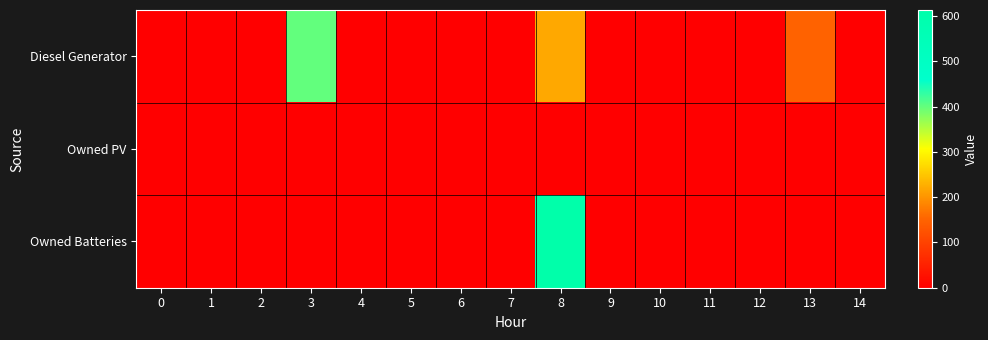

Reading left to right, transcribe all the data shown in this chart.

Diesel Generator: 0=0	1=0	2=0	3=400	4=0	5=0	6=0	7=0	8=220	9=0	10=0	11=0	12=0	13=148	14=0
Owned PV: 0=0	1=0	2=0	3=0	4=0	5=0	6=0	7=0	8=0	9=0	10=0	11=0	12=0	13=0	14=0
Owned Batteries: 0=0	1=0	2=0	3=0	4=0	5=0	6=0	7=0	8=613	9=0	10=0	11=0	12=0	13=0	14=0